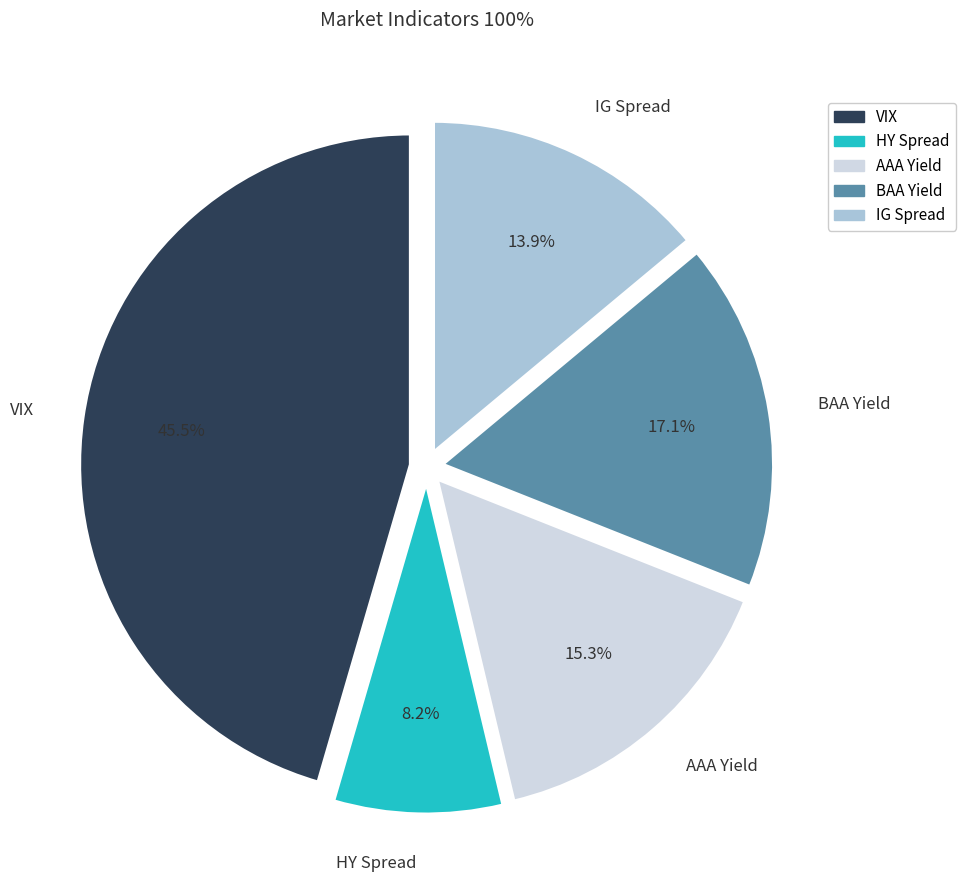

Which category has the biggest portion of the pie?

VIX